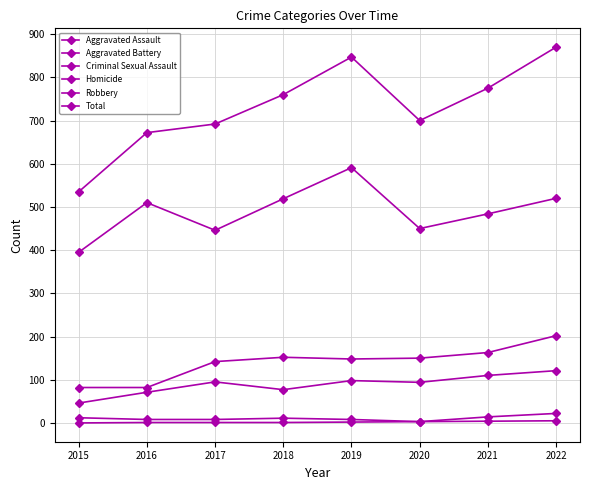

What is the difference between the second highest and minimum values in the Robbery series?

125